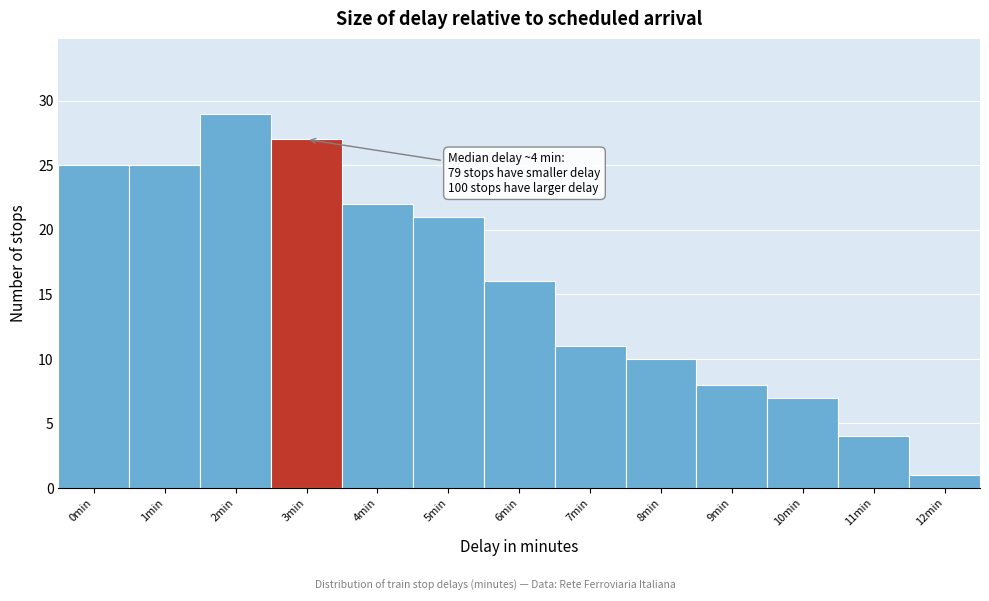

Reading right to left, extract all data points from this chart.

1	4	7	8	10	11	16	21	22	27	29	25	25